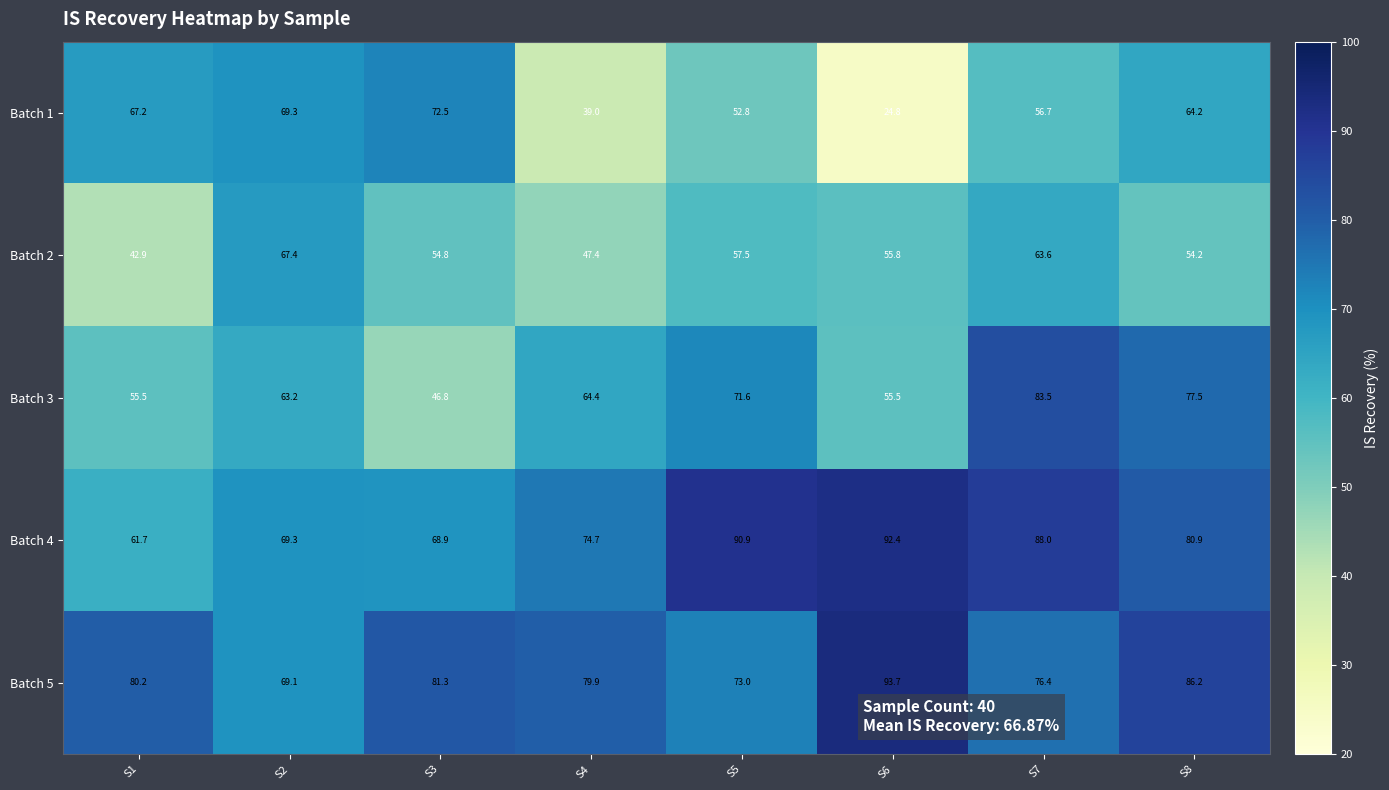

Is it true that Batch 1 equals 103.2 at S8?

False